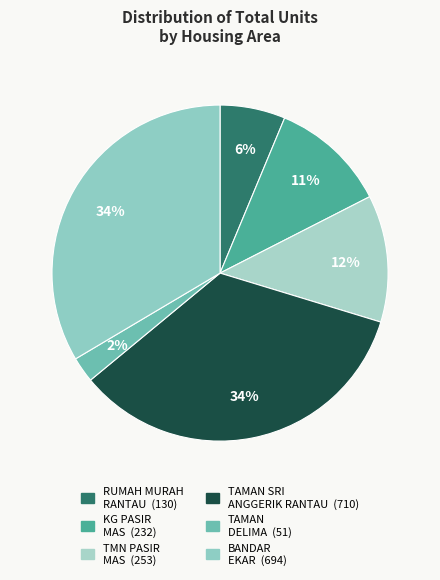

What is the change in value from KG PASIR MAS to TAMAN DELIMA?

-181